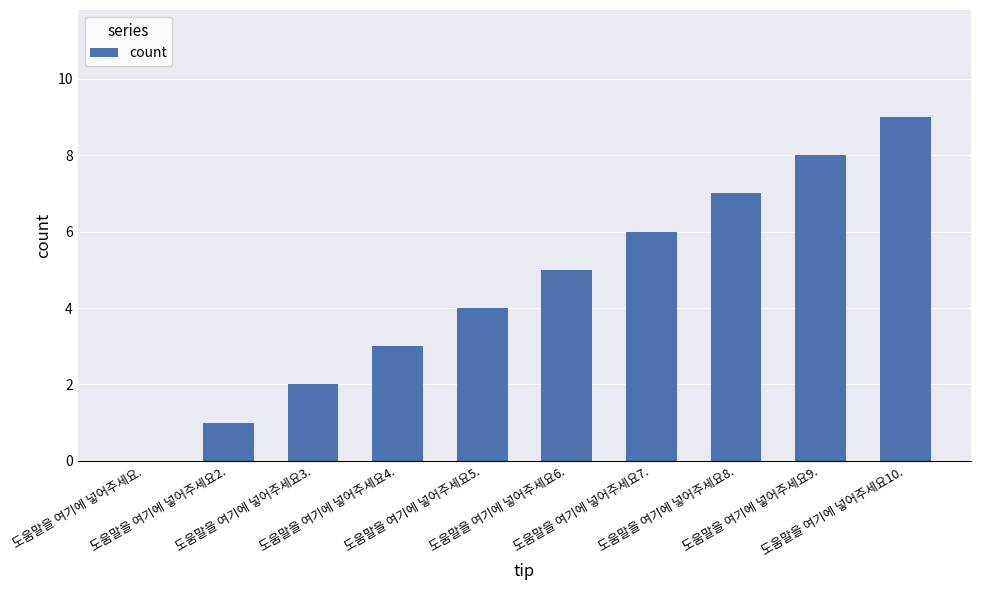

Which has a higher value, 도움말을 여기에 넣어주세요6. or 도움말을 여기에 넣어주세요9.?

도움말을 여기에 넣어주세요9.